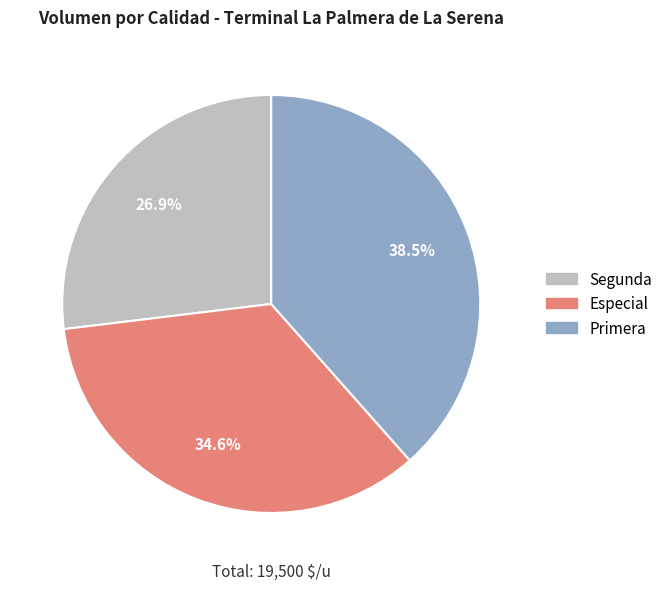

Rank the categories by value from highest to lowest.

Primera, Especial, Segunda